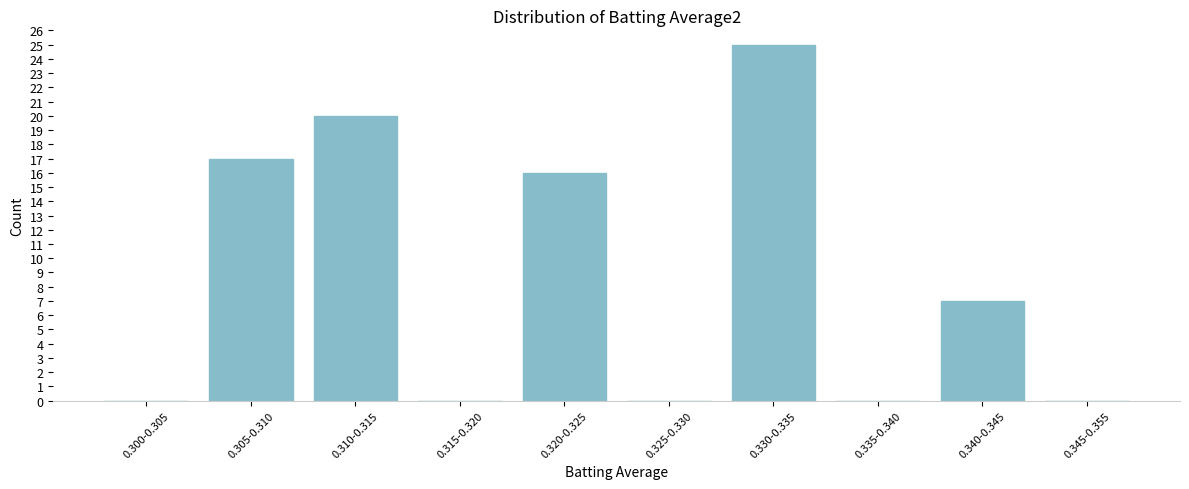

Reading right to left, what are all the values shown in this chart?

0.345-0.355=0	0.340-0.345=7	0.335-0.340=0	0.330-0.335=25	0.325-0.330=0	0.320-0.325=16	0.315-0.320=0	0.310-0.315=20	0.305-0.310=17	0.300-0.305=0